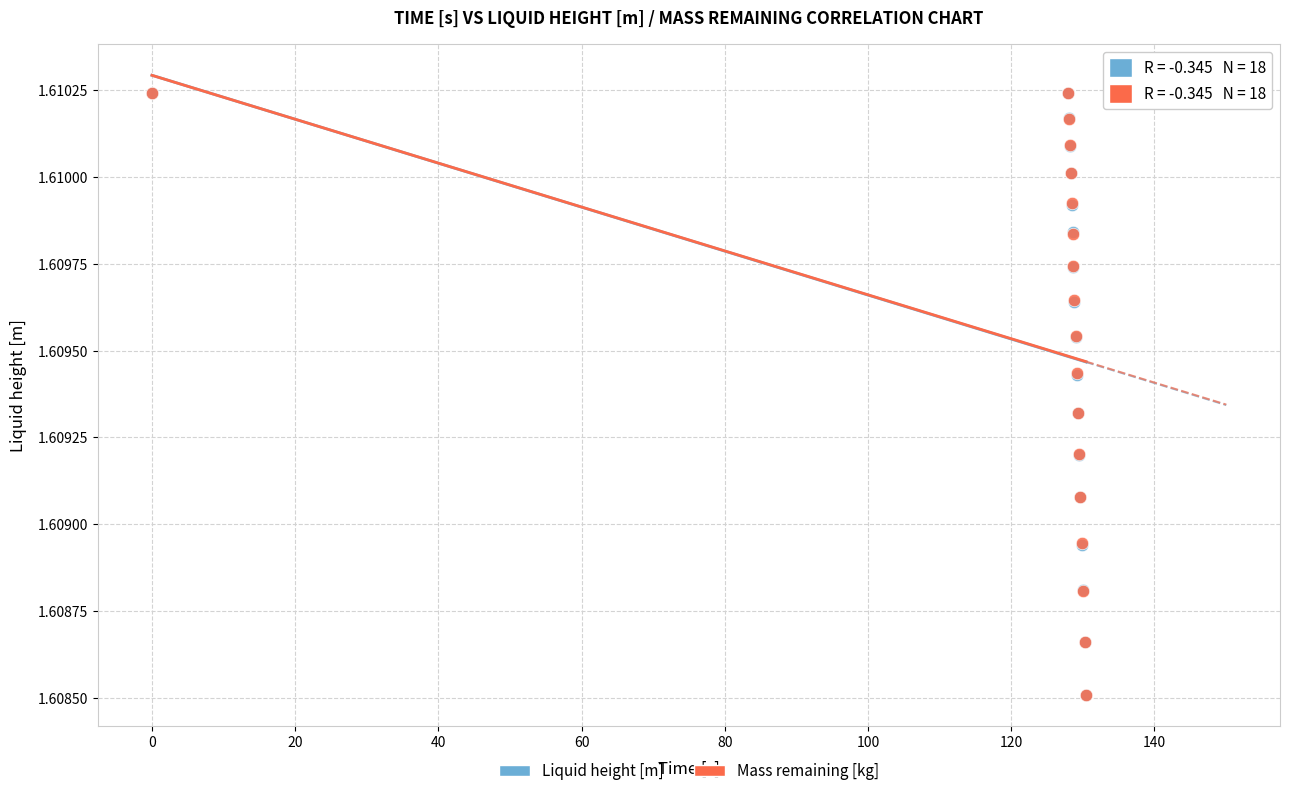

What are all the series names shown in the legend?

Liquid height [m], Mass remaining [kg]